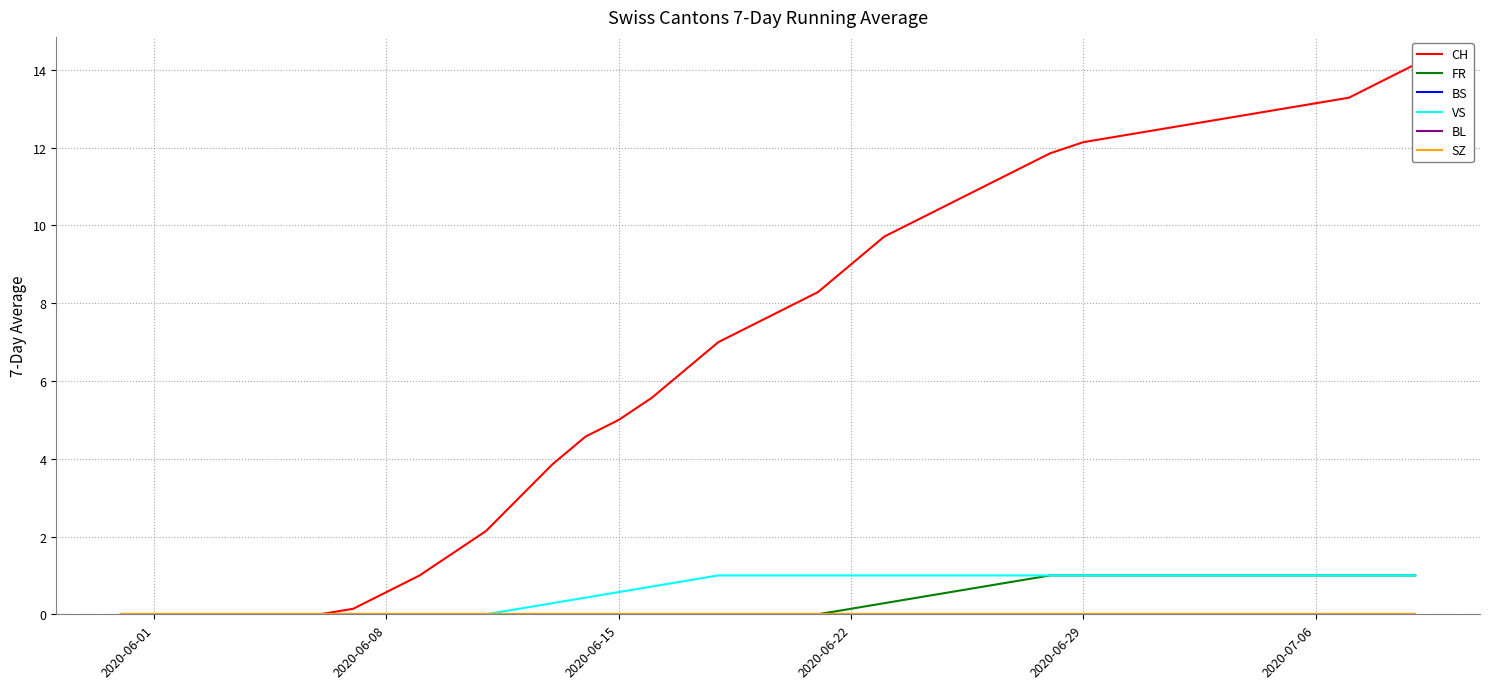

True or false: BS and SZ cross at least once.

False